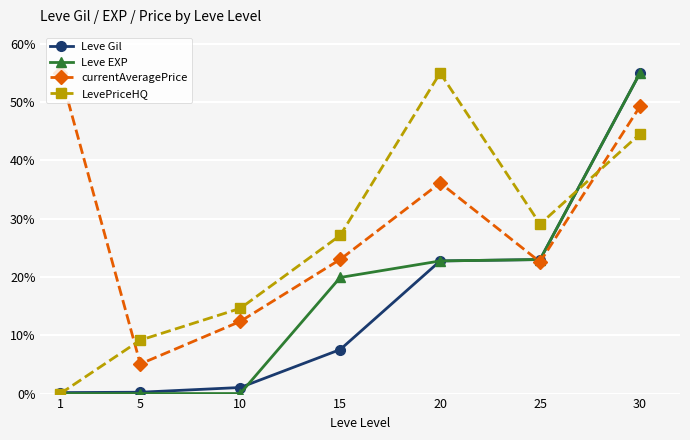

Is the value of Leve Gil at 25 greater than the value of currentAveragePrice at 30?

No